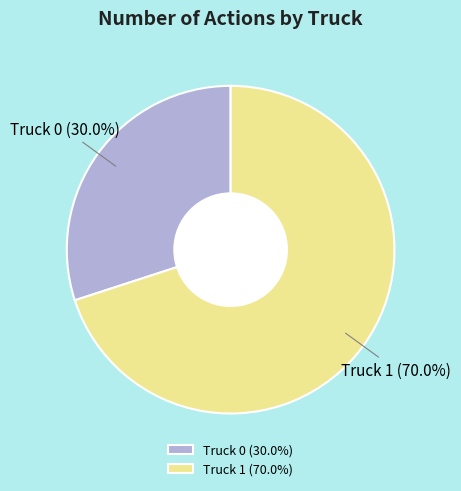

The Truck 0 slice represents 35% of the pie. True or false?

False